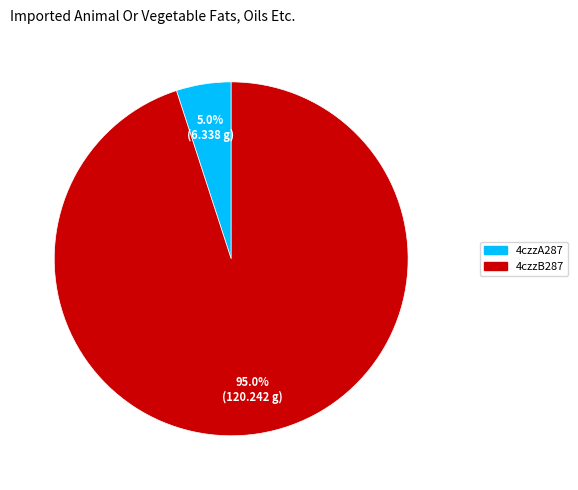

How many slices are in this pie chart?

2